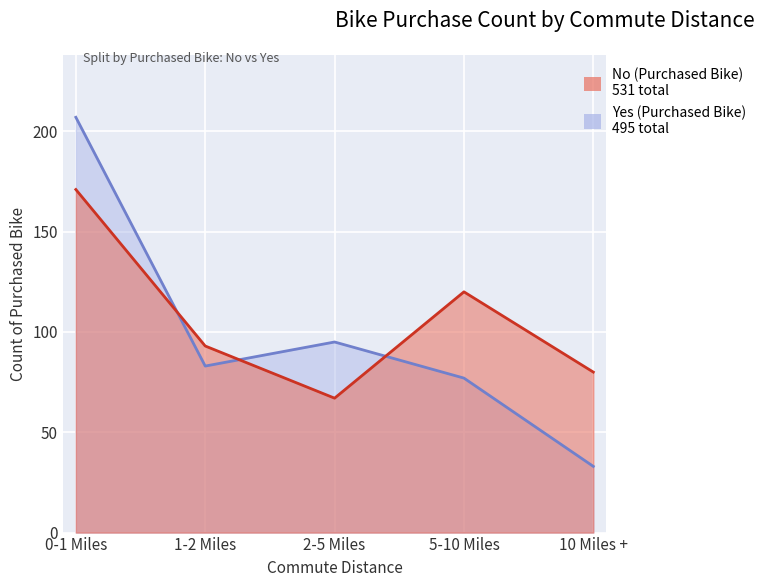

List the labels in order of No value, largest first.

0-1 Miles, 5-10 Miles, 1-2 Miles, 10 Miles +, 2-5 Miles